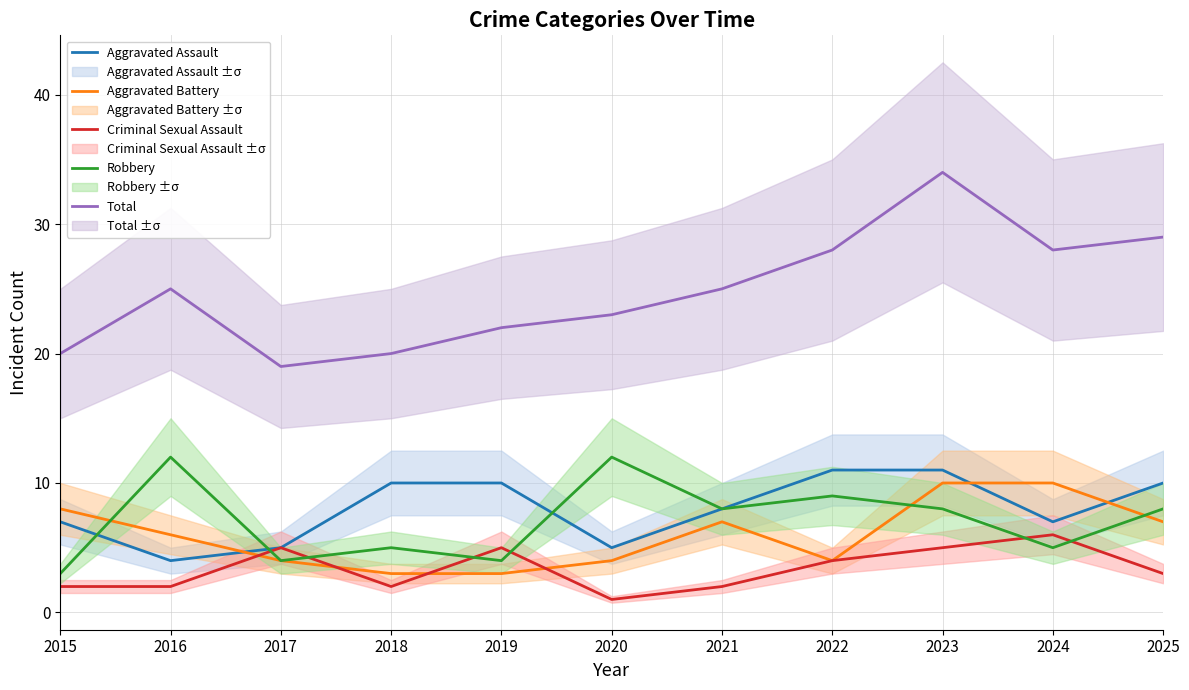

Reading left to right, transcribe all the data shown in this chart.

Aggravated Assault: 2015=7	2016=4	2017=5	2018=10	2019=10	2020=5	2021=8	2022=11	2023=11	2024=7	2025=10
Aggravated Battery: 2015=8	2016=6	2017=4	2018=3	2019=3	2020=4	2021=7	2022=4	2023=10	2024=10	2025=7
Criminal Sexual Assault: 2015=2	2016=2	2017=5	2018=2	2019=5	2020=1	2021=2	2022=4	2023=5	2024=6	2025=3
Robbery: 2015=3	2016=12	2017=4	2018=5	2019=4	2020=12	2021=8	2022=9	2023=8	2024=5	2025=8
Total: 2015=20	2016=25	2017=19	2018=20	2019=22	2020=23	2021=25	2022=28	2023=34	2024=28	2025=29